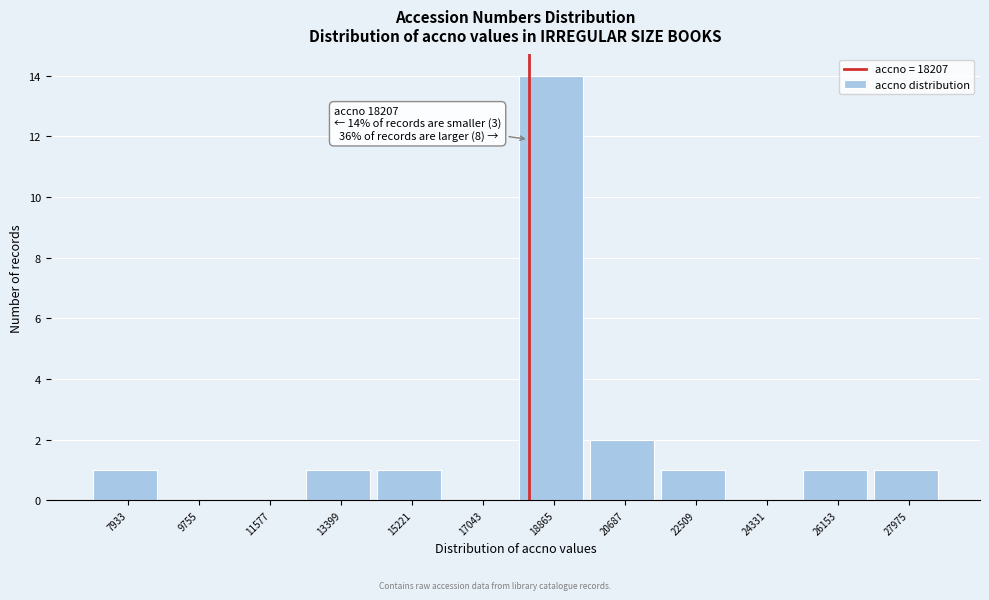

Which range on the x-axis has the tallest bar?

18000 to 19800